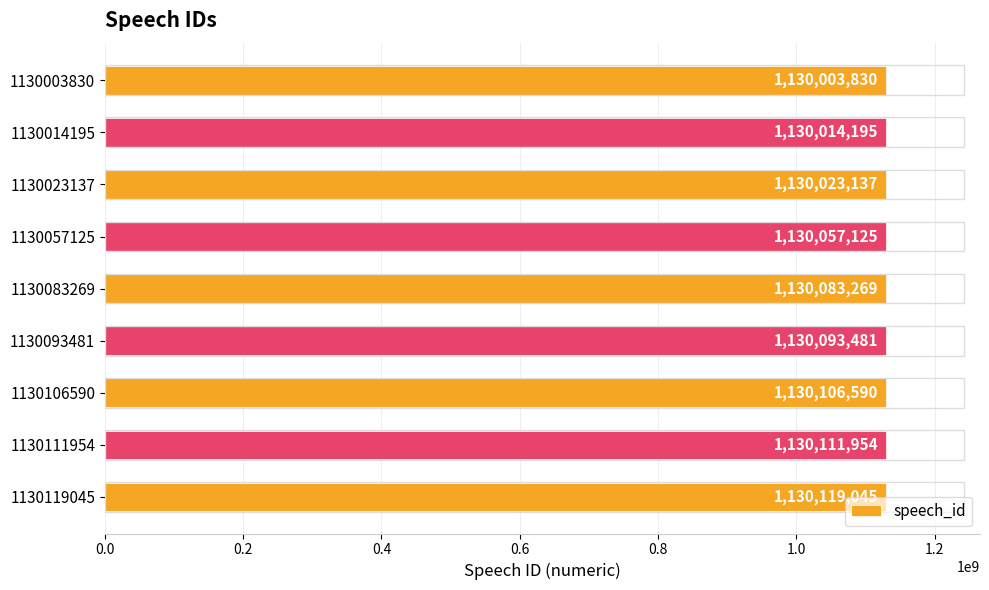

Rank the categories by value from lowest to highest.

1130003830, 1130014195, 1130023137, 1130057125, 1130083269, 1130093481, 1130106590, 1130111954, 1130119045